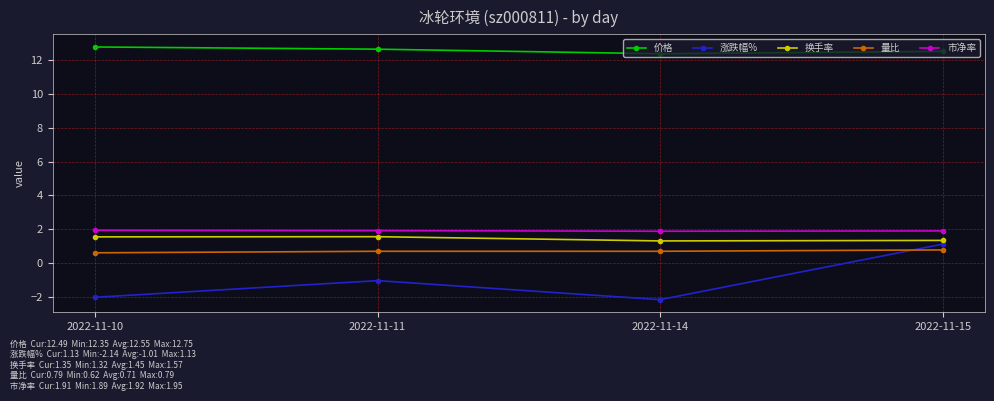

The value of 换手率 at 2022-11-11 is 0.9. True or false?

False